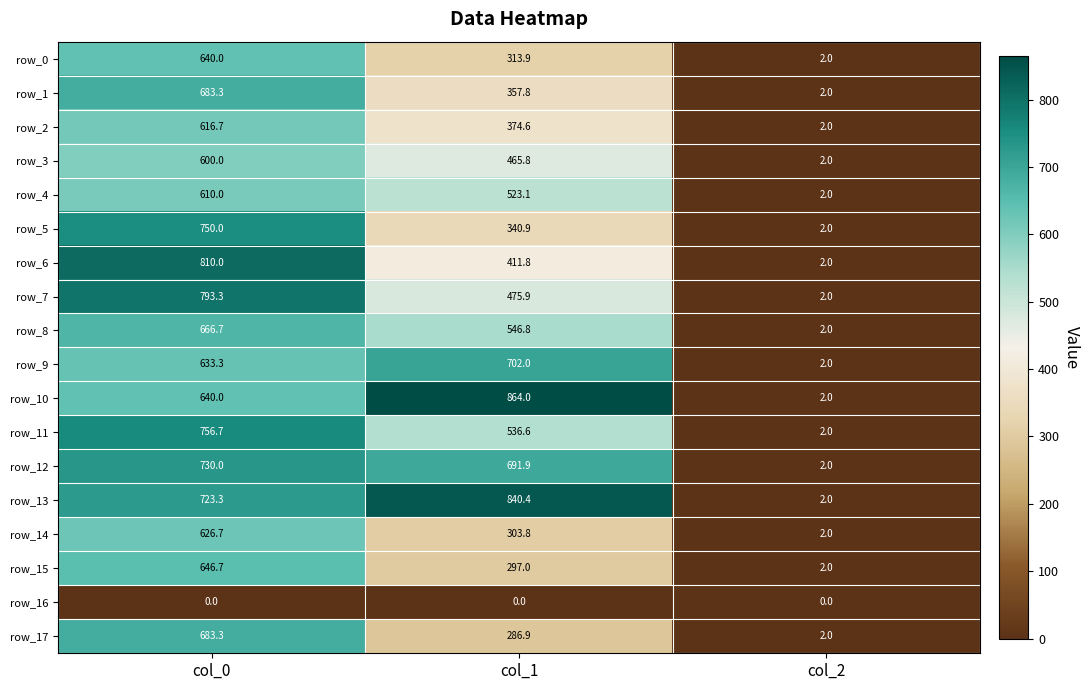

What is the spread (max minus min) of values at col_2?

2.0